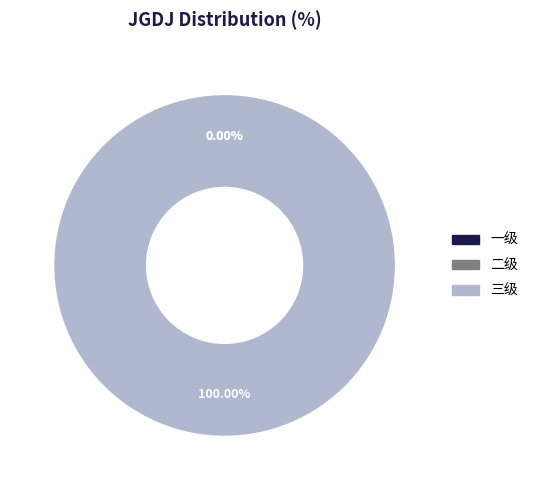

Rank the categories by value from highest to lowest.

三级, 一级, 二级